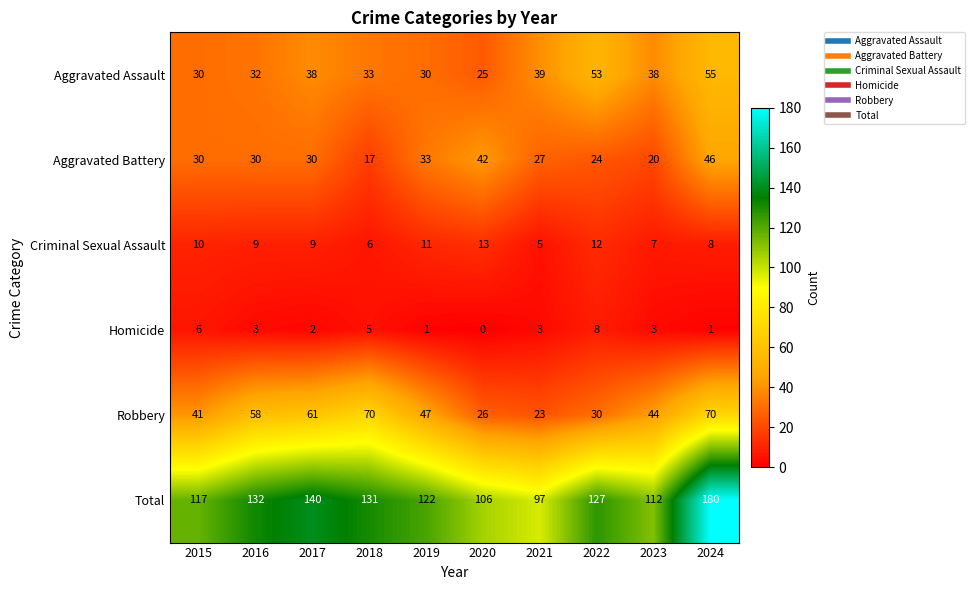

At which label does Homicide first exceed 3?

2015